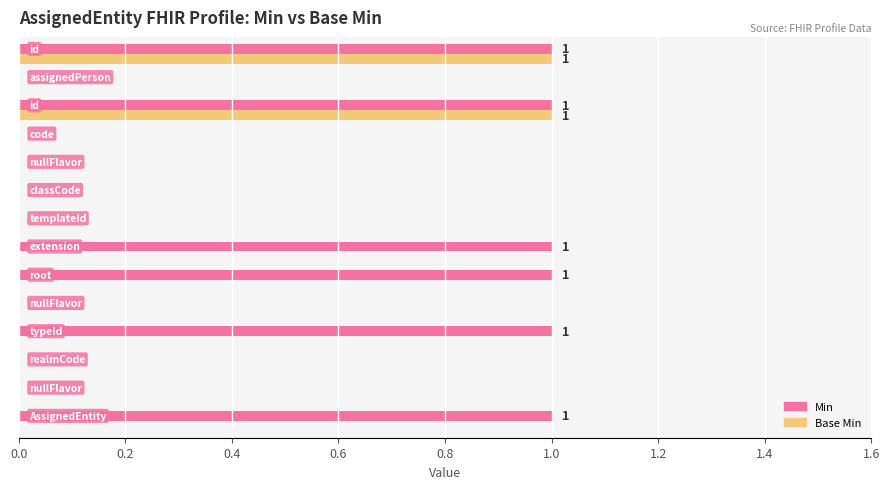

Which series has the largest total across all categories?

Min